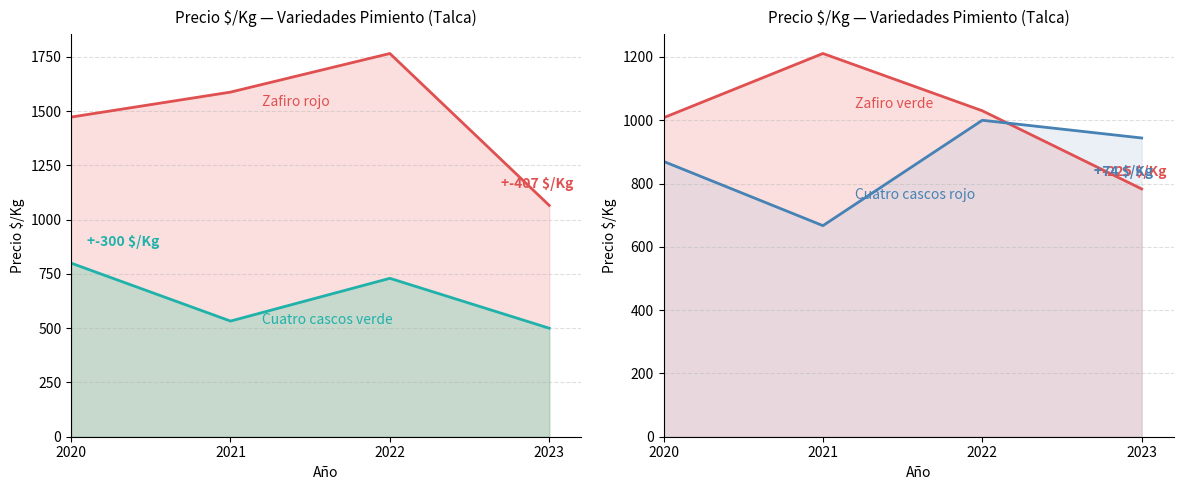

What is the greatest value displayed?

1766